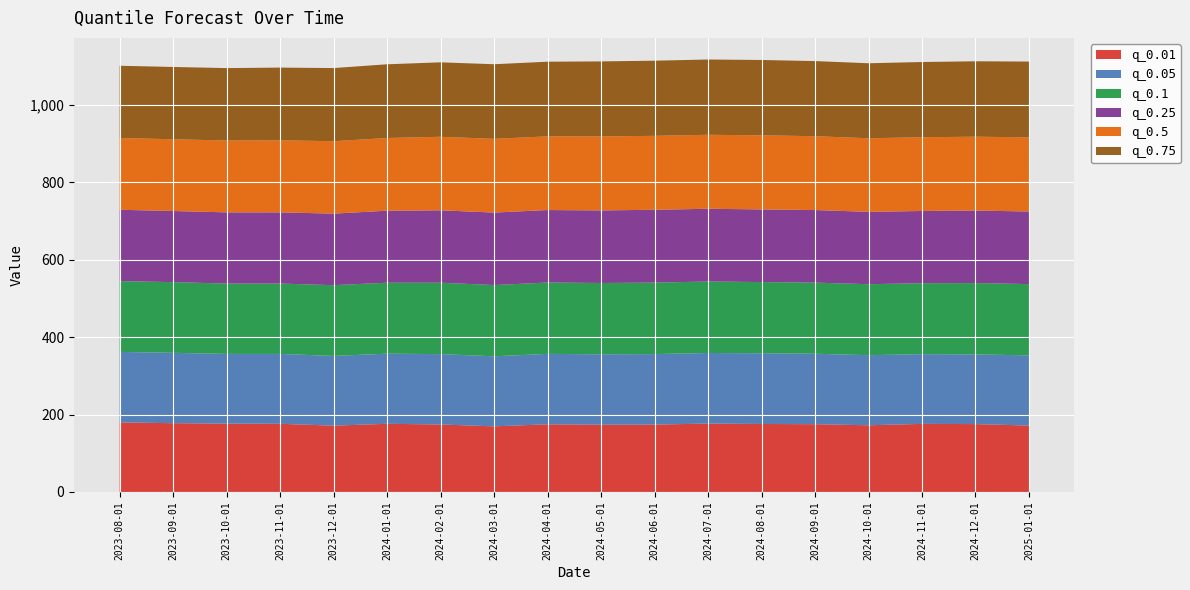

Reading left to right, transcribe all the data shown in this chart.

q_0.01: 2023-08-01=179.5	2023-09-01=177.6	2023-10-01=176.4	2023-11-01=176.0	2023-12-01=171.2	2024-01-01=176.0	2024-02-01=174.3	2024-03-01=169.4	2024-04-01=174.7	2024-05-01=173.6	2024-06-01=174.0	2024-07-01=176.6	2024-08-01=175.5	2024-09-01=175.0	2024-10-01=172.2	2024-11-01=175.8	2024-12-01=175.2	2025-01-01=171.5
q_0.05: 2023-08-01=182.1	2023-09-01=181.6	2023-10-01=180.0	2023-11-01=180.4	2023-12-01=180.0	2024-01-01=181.0	2024-02-01=181.6	2024-03-01=180.8	2024-04-01=181.9	2024-05-01=181.8	2024-06-01=182.0	2024-07-01=182.2	2024-08-01=182.6	2024-09-01=181.9	2024-10-01=181.0	2024-11-01=180.0	2024-12-01=179.9	2025-01-01=181.2
q_0.1: 2023-08-01=182.7	2023-09-01=182.5	2023-10-01=181.6	2023-11-01=181.7	2023-12-01=182.7	2024-01-01=183.2	2024-02-01=184.4	2024-03-01=183.9	2024-04-01=184.2	2024-05-01=184.2	2024-06-01=184.5	2024-07-01=184.6	2024-08-01=183.8	2024-09-01=183.7	2024-10-01=183.3	2024-11-01=183.2	2024-12-01=184.3	2025-01-01=184.0
q_0.25: 2023-08-01=184.2	2023-09-01=183.6	2023-10-01=183.9	2023-11-01=183.8	2023-12-01=184.7	2024-01-01=185.9	2024-02-01=186.9	2024-03-01=187.1	2024-04-01=187.1	2024-05-01=187.4	2024-06-01=188.0	2024-07-01=187.8	2024-08-01=187.5	2024-09-01=187.4	2024-10-01=186.8	2024-11-01=186.5	2024-12-01=187.1	2025-01-01=187.4
q_0.5: 2023-08-01=185.3	2023-09-01=185.3	2023-10-01=185.5	2023-11-01=186.0	2023-12-01=187.0	2024-01-01=187.7	2024-02-01=189.9	2024-03-01=190.3	2024-04-01=190.2	2024-05-01=191.0	2024-06-01=190.9	2024-07-01=191.0	2024-08-01=191.3	2024-09-01=190.6	2024-10-01=190.0	2024-11-01=190.3	2024-12-01=190.7	2025-01-01=191.4
q_0.75: 2023-08-01=186.5	2023-09-01=186.6	2023-10-01=187.0	2023-11-01=187.7	2023-12-01=188.8	2024-01-01=190.3	2024-02-01=192.2	2024-03-01=192.7	2024-04-01=192.7	2024-05-01=193.7	2024-06-01=194.0	2024-07-01=194.3	2024-08-01=194.5	2024-09-01=194.0	2024-10-01=193.7	2024-11-01=194.3	2024-12-01=194.7	2025-01-01=195.7